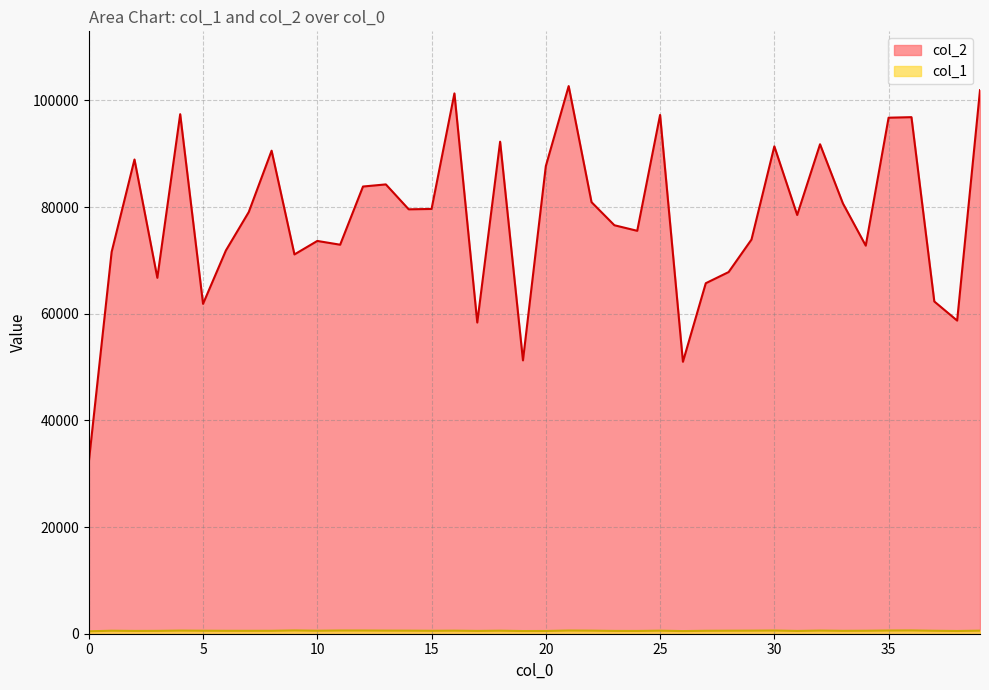

List the labels in order of col_2 value, largest first.

21, 39, 16, 4, 25, 36, 35, 18, 32, 30, 8, 2, 20, 13, 12, 22, 33, 15, 14, 7, 31, 23, 24, 29, 10, 11, 34, 6, 1, 9, 28, 3, 27, 37, 5, 38, 17, 19, 26, 0